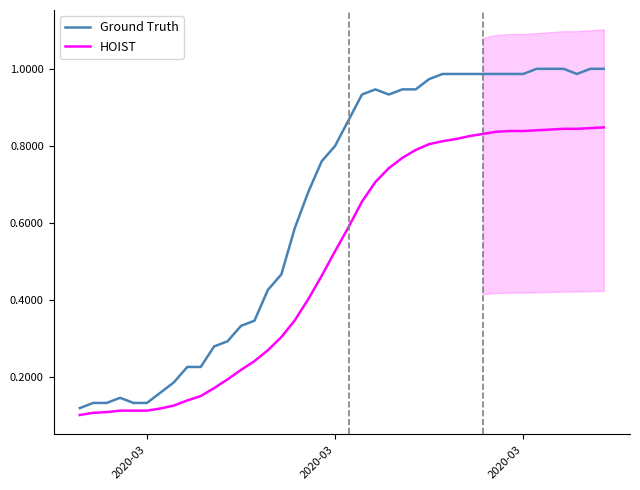

True or false: HOIST and Ground Truth intersect in this chart.

False